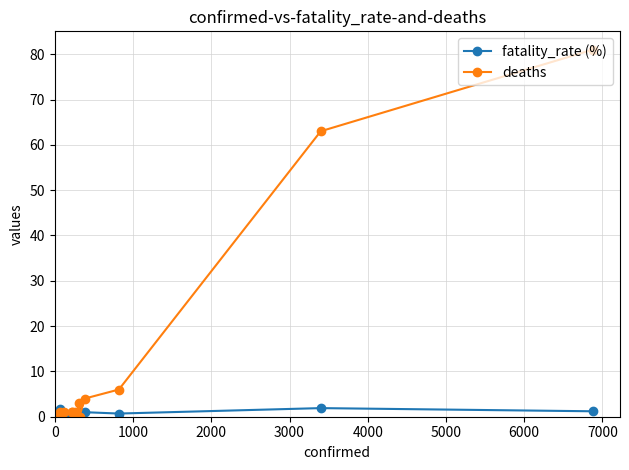

Rank the series by their maximum value, from highest to lowest.

deaths, fatality_rate (%)